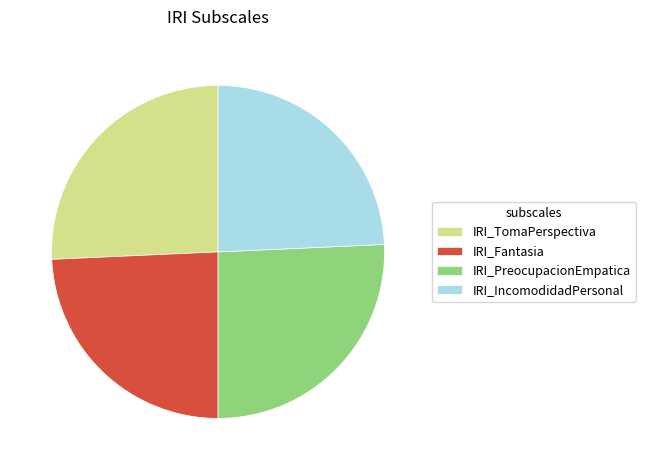

Does any single category account for the majority?

No